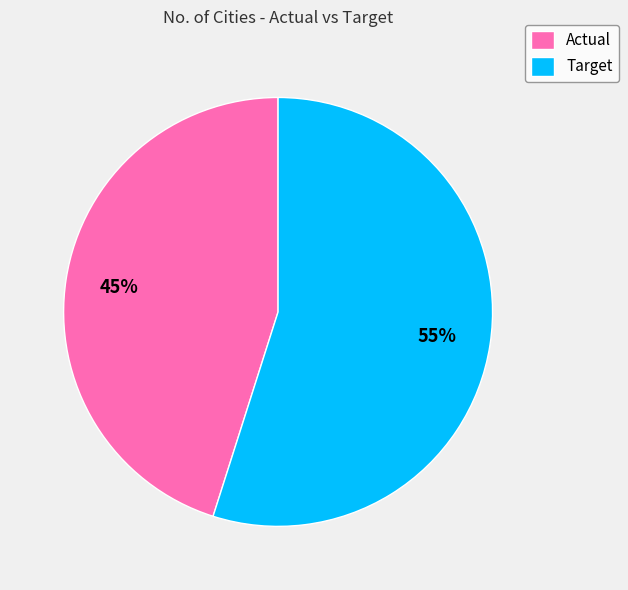

How many slices are in this pie chart?

2